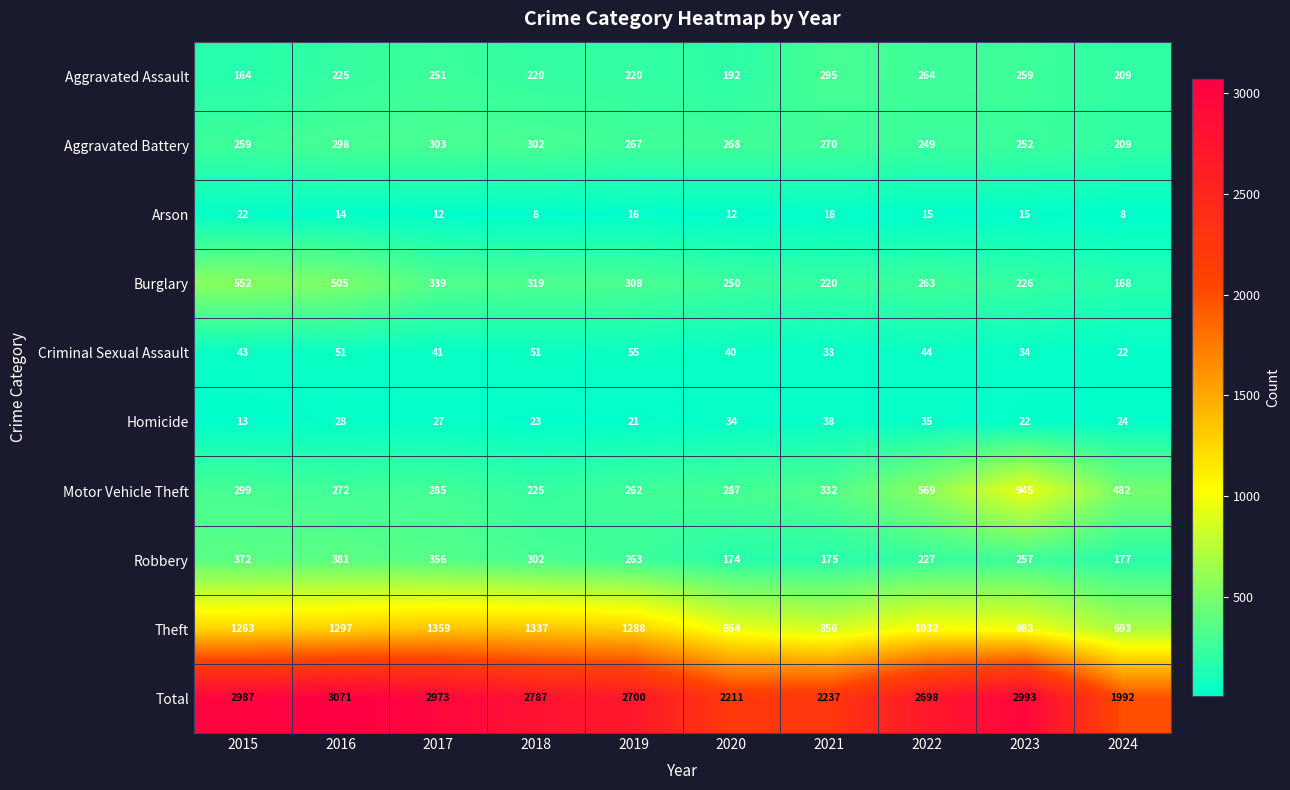

What is the minimum value shown in the chart?

8